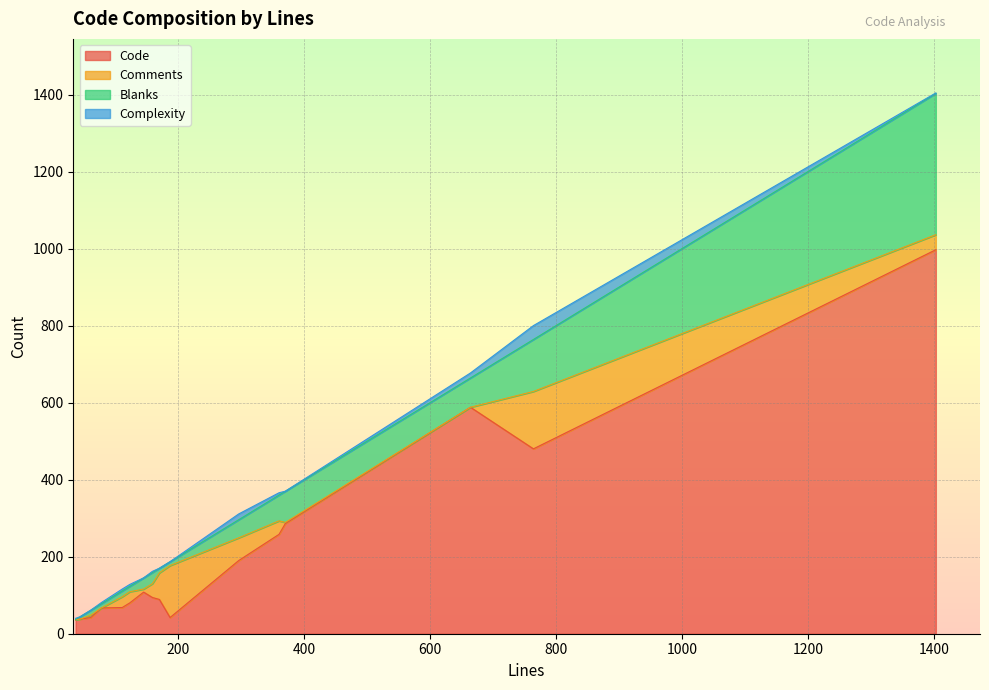

What is the minimum value for Code?

36